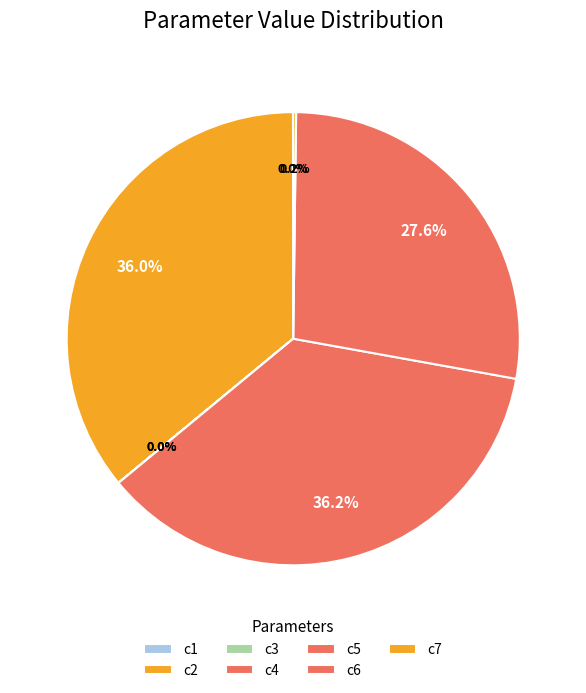

How much of the chart is everything except c5?

63.8%